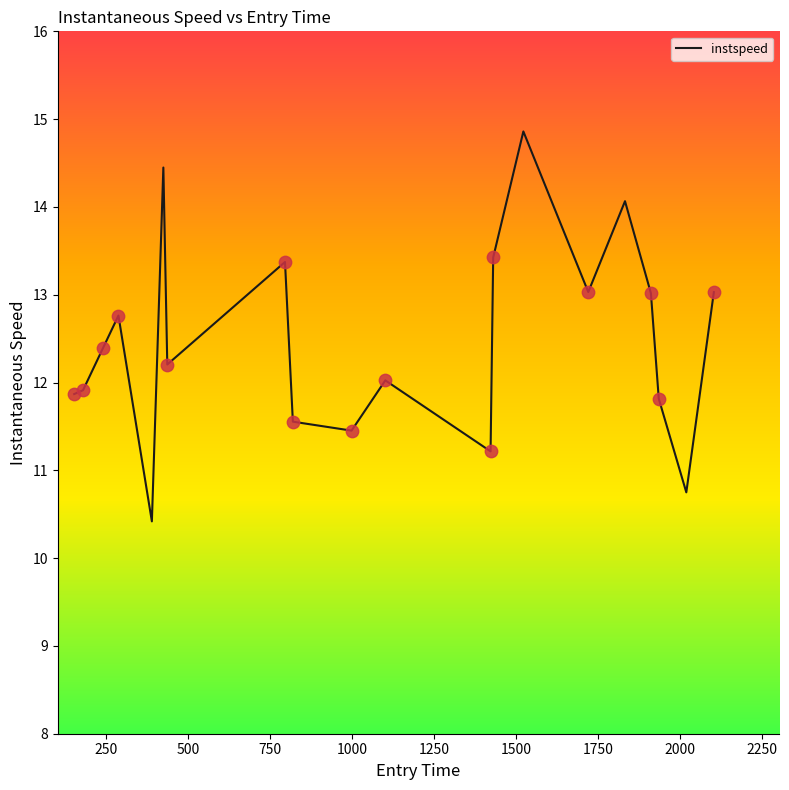

What is the minimum value shown in the chart?

10.4